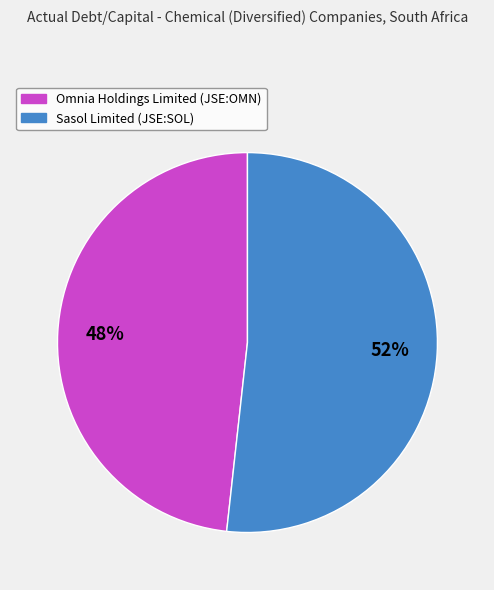

How many segments does this pie chart have?

2